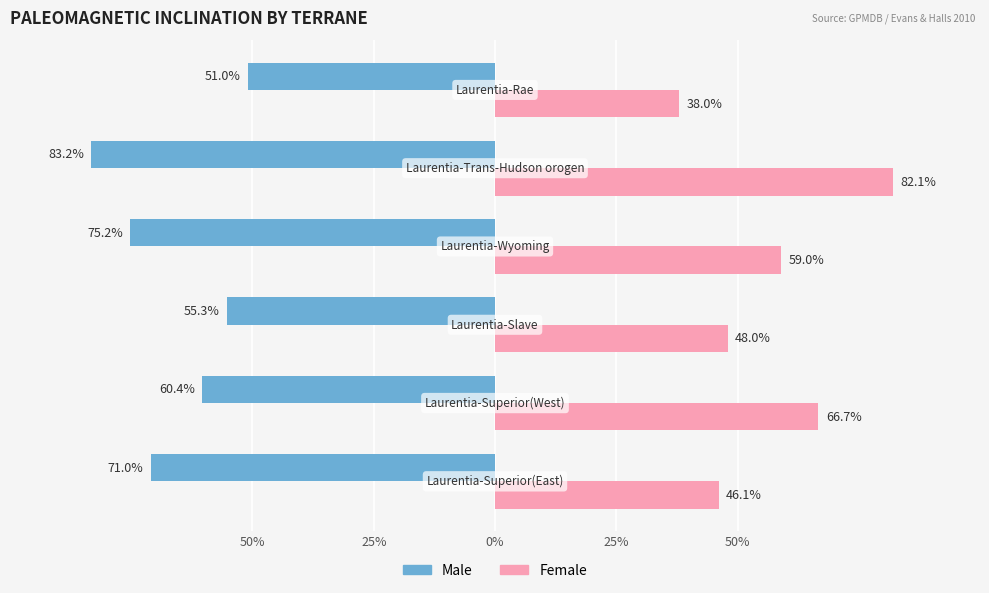

What are all the series names shown in the legend?

Male, Female